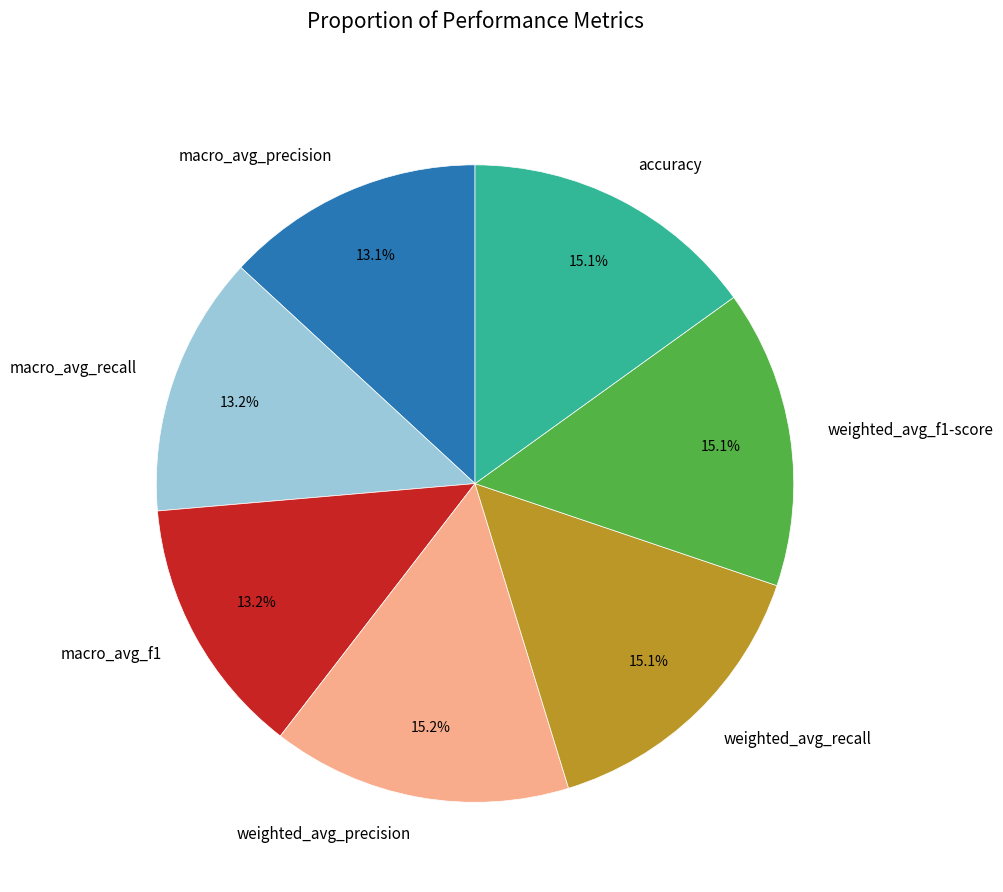

To the nearest percent, what portion does macro_avg_recall represent?

13%